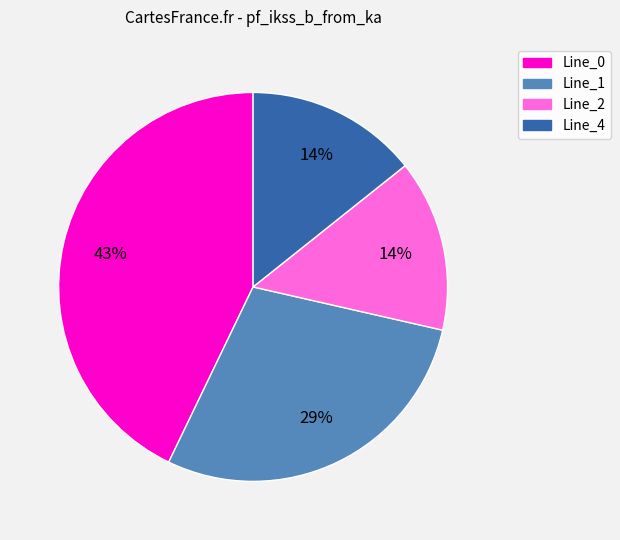

To the nearest percent, what is the average slice percentage?

25%